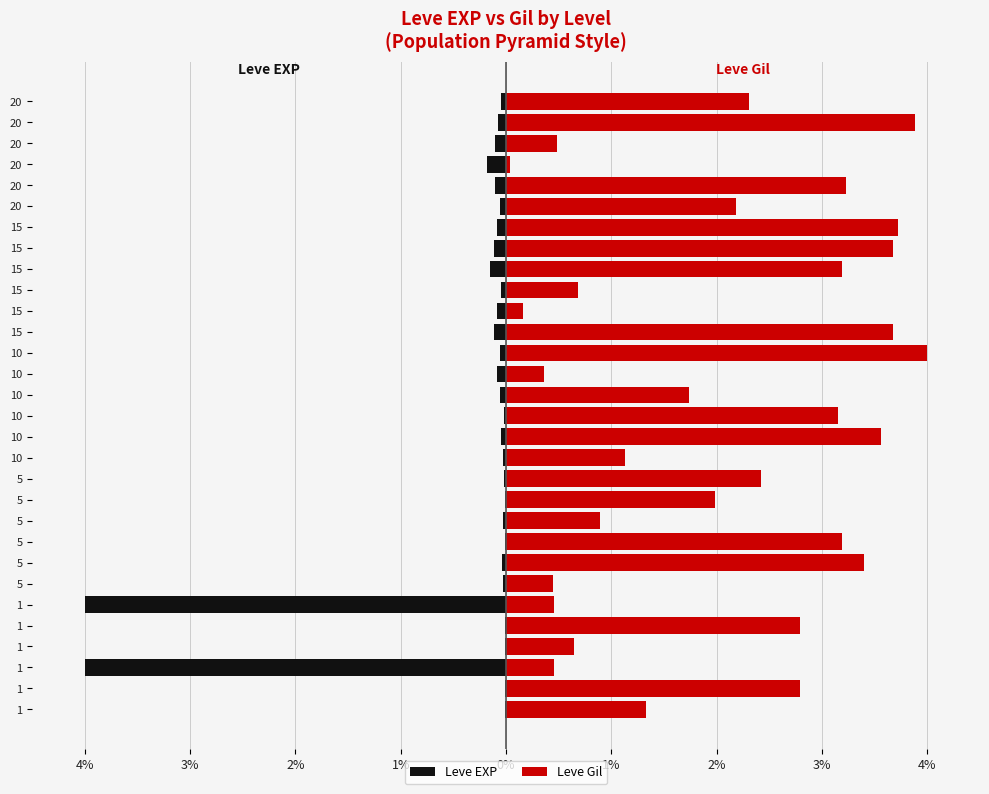

What is the difference between the maximum and minimum values in the Leve Gil series?

4.0